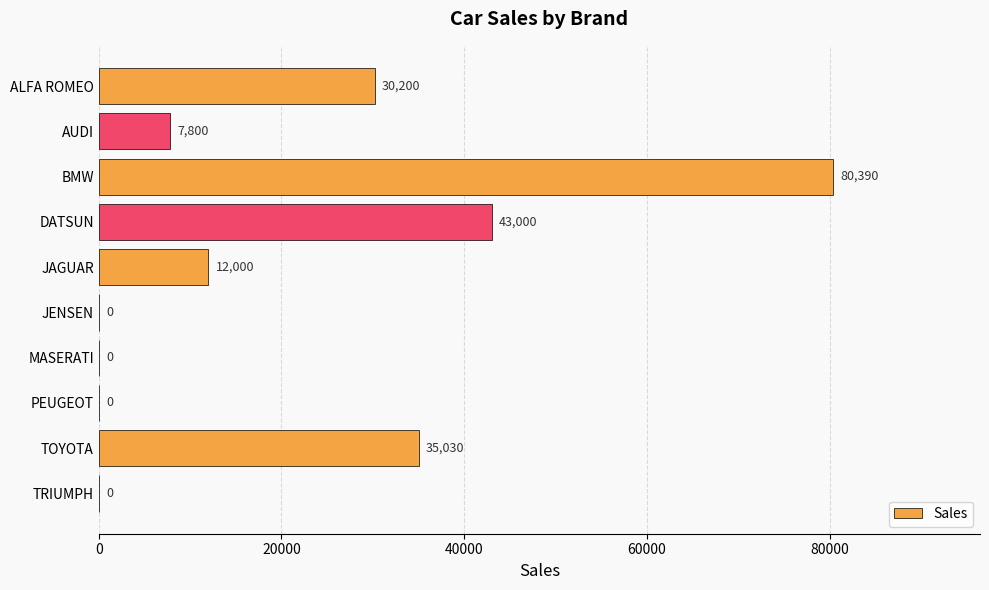

What is the sum of all values?

208420